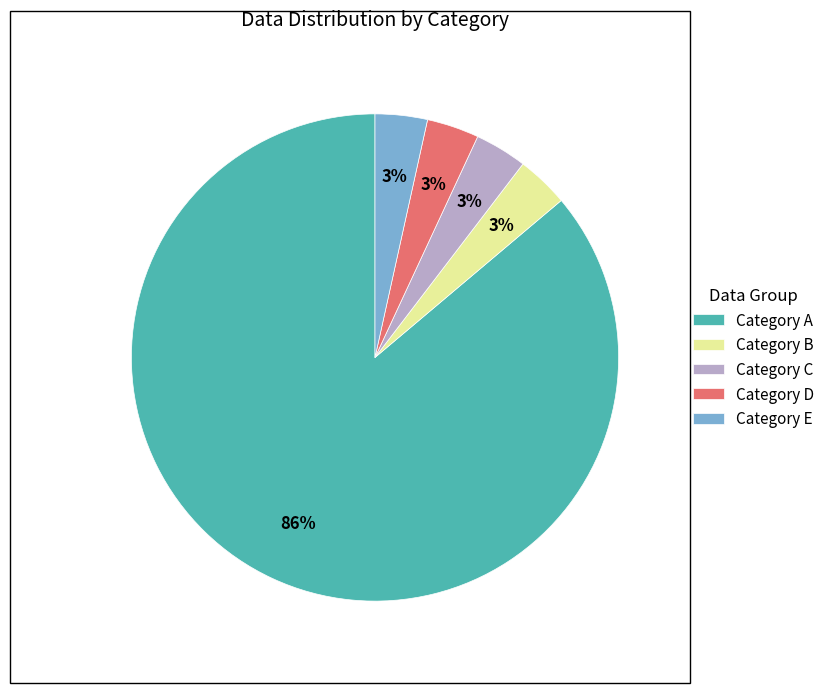

Which category accounts for the majority?

Category A